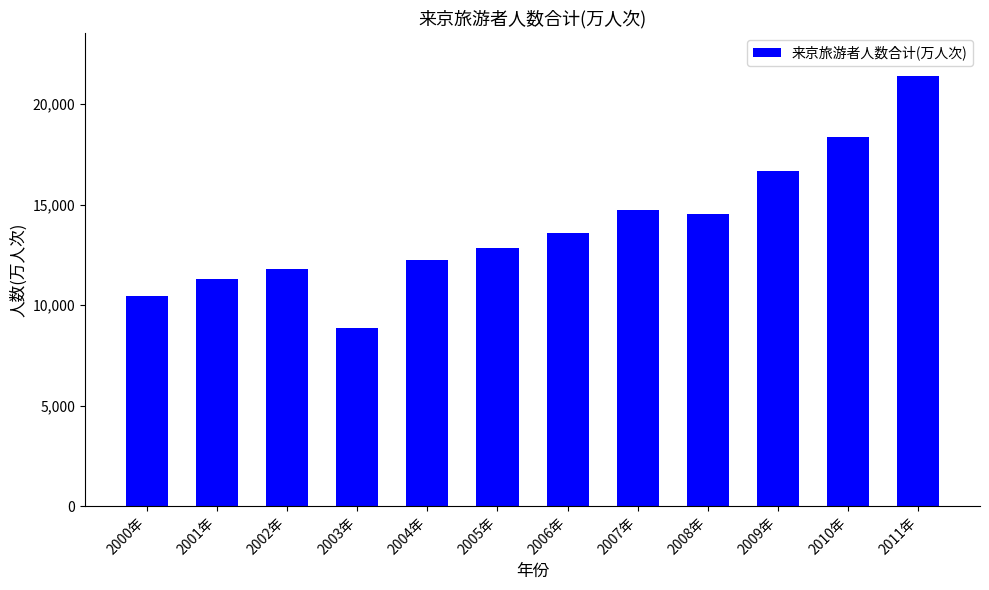

What is the difference between the maximum and second lowest values?

10936.3